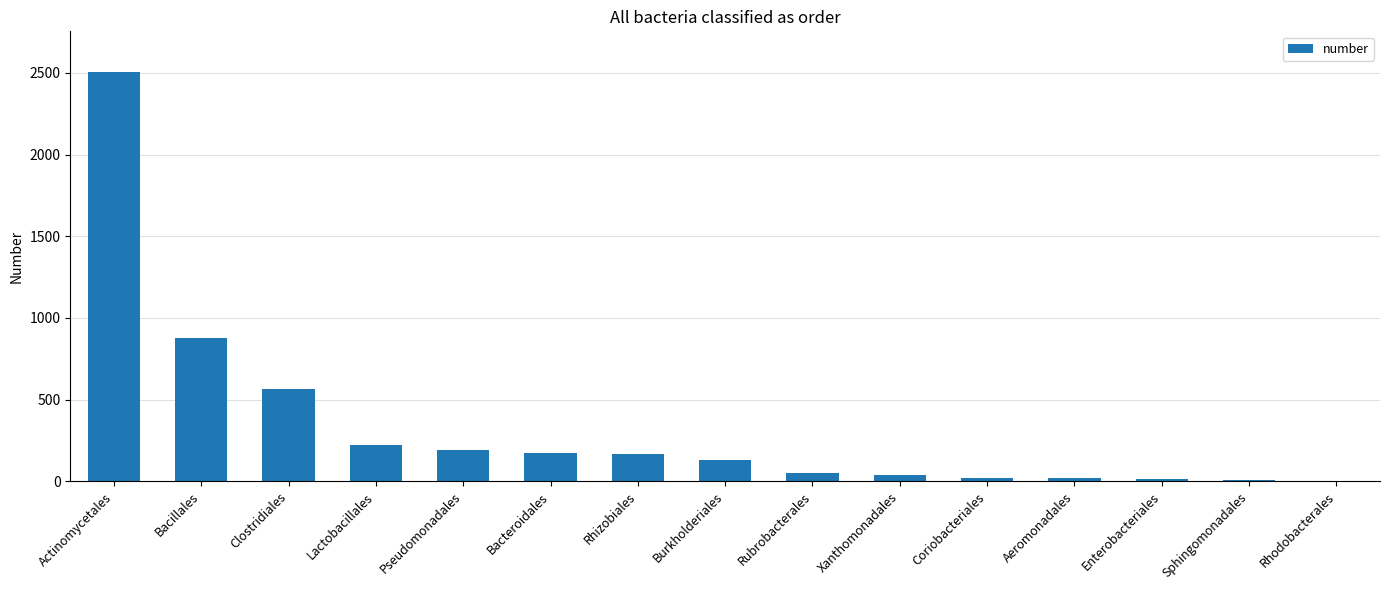

Which category has the highest value across all series?

Actinomycetales